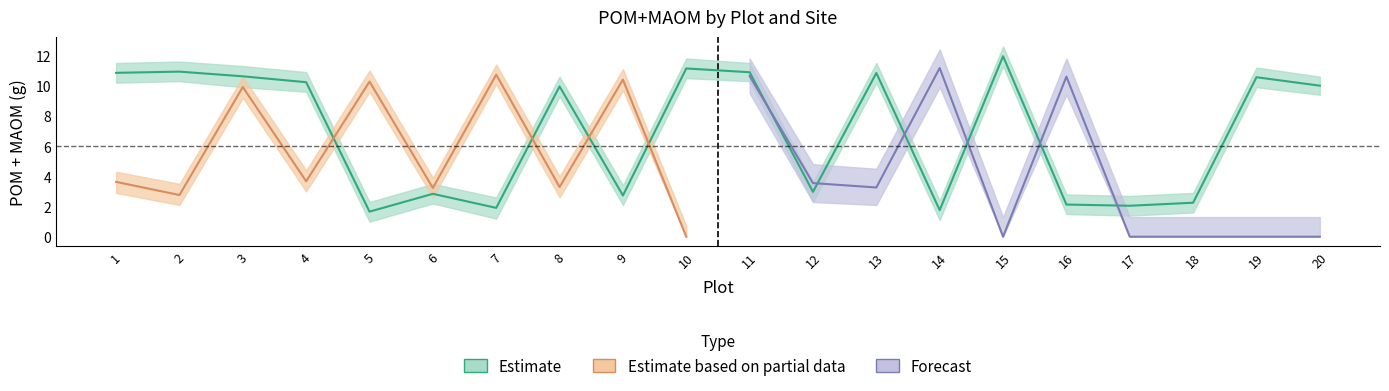

What is the sum of all POM_agronomy_farm values?

138.3